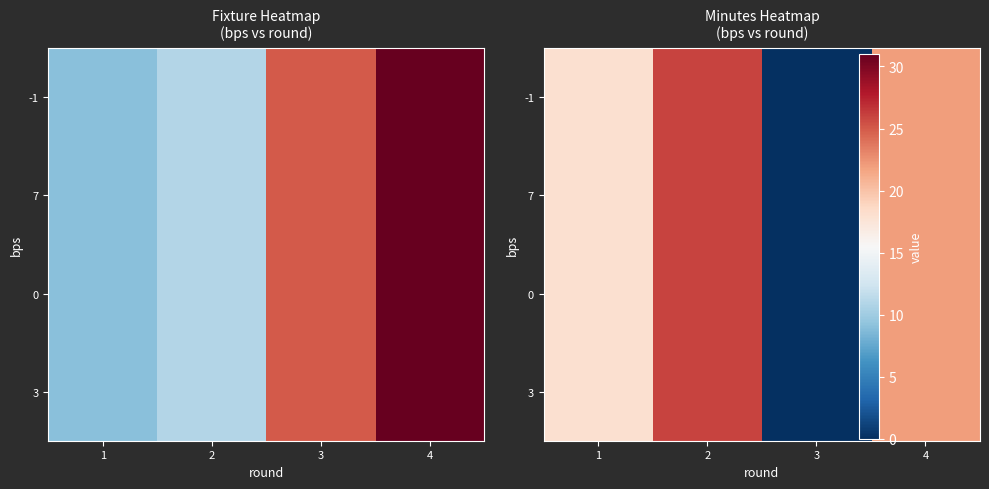

Rank the categories by -1 value from highest to lowest.

2, 4, 1, 3